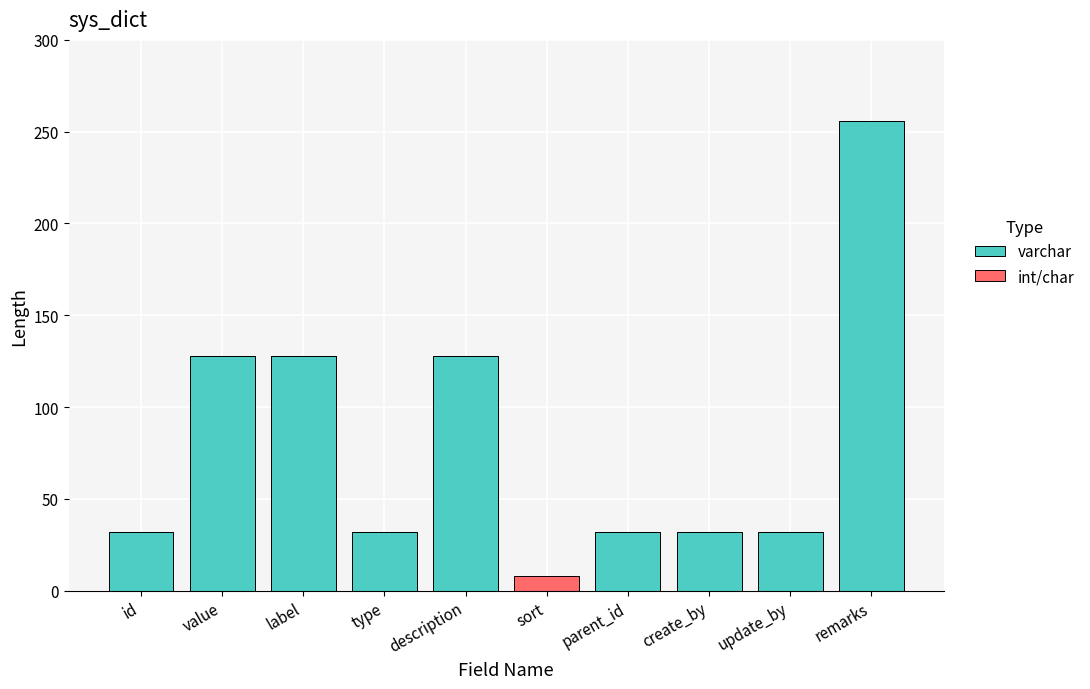

True or false: varchar has a value of 188 at value.

False